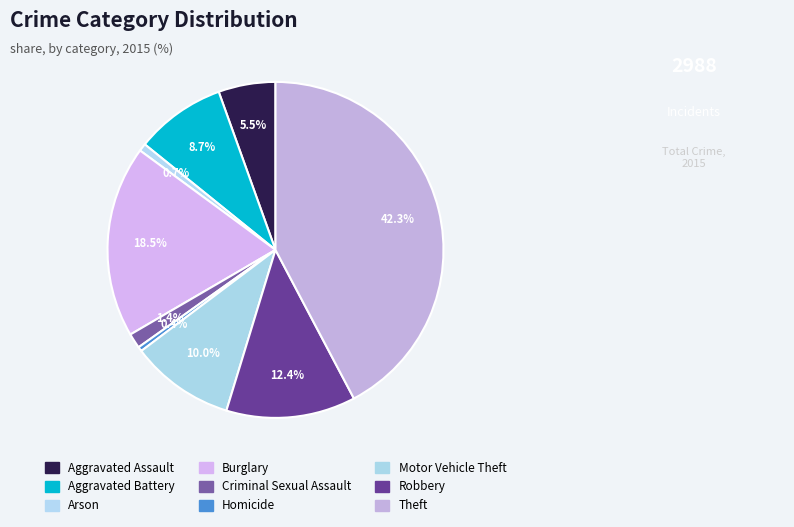

How many segments does this pie chart have?

9